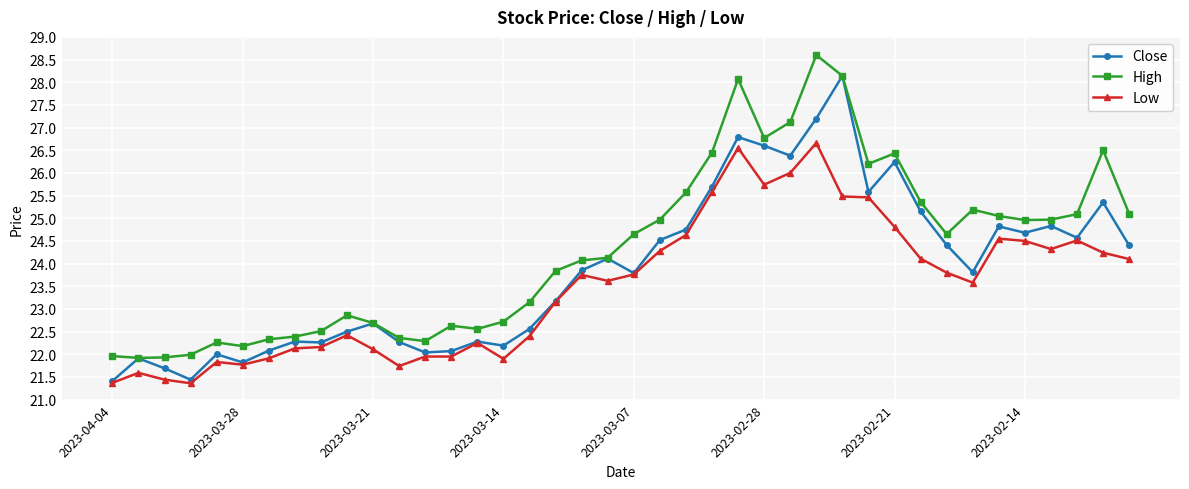

True or false: High has more than 1 interior local peaks.

True